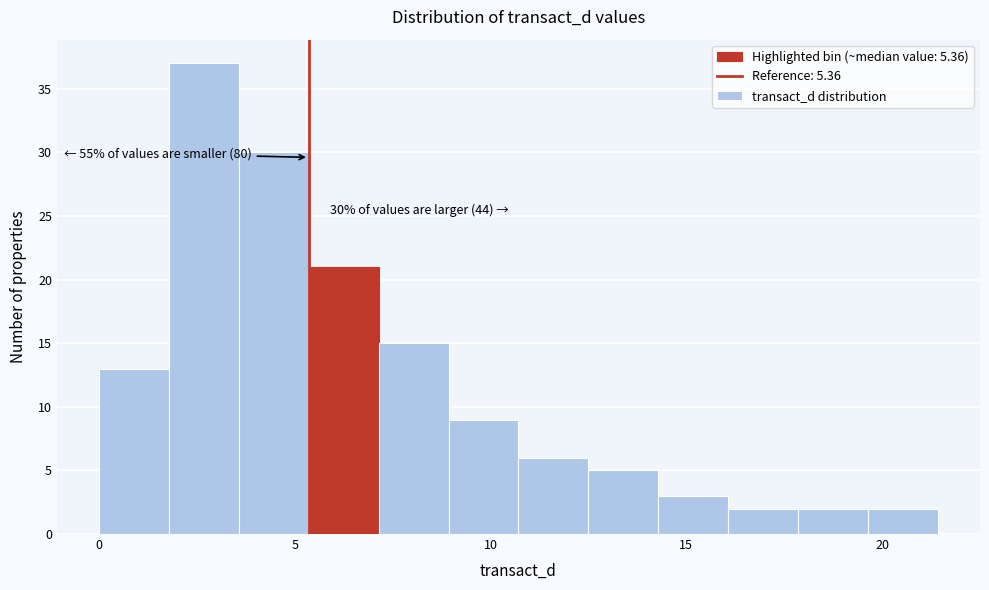

Around what value on the x-axis is the tallest bar? Give the approximate position of its centre, as read against the axis.

2.5